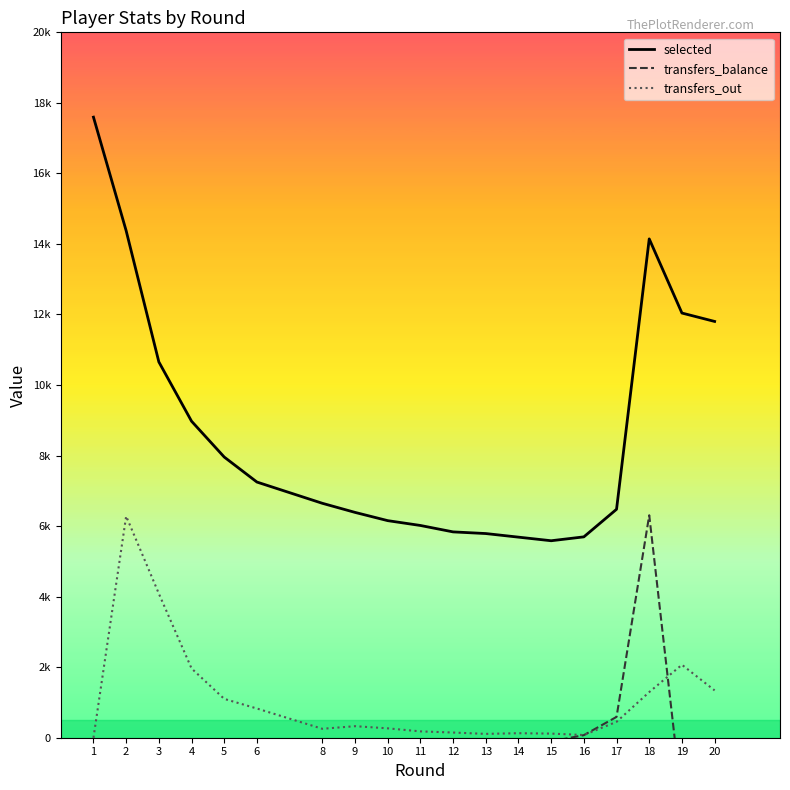

What is the difference between the maximum and minimum values in the transfers_balance series?

11829